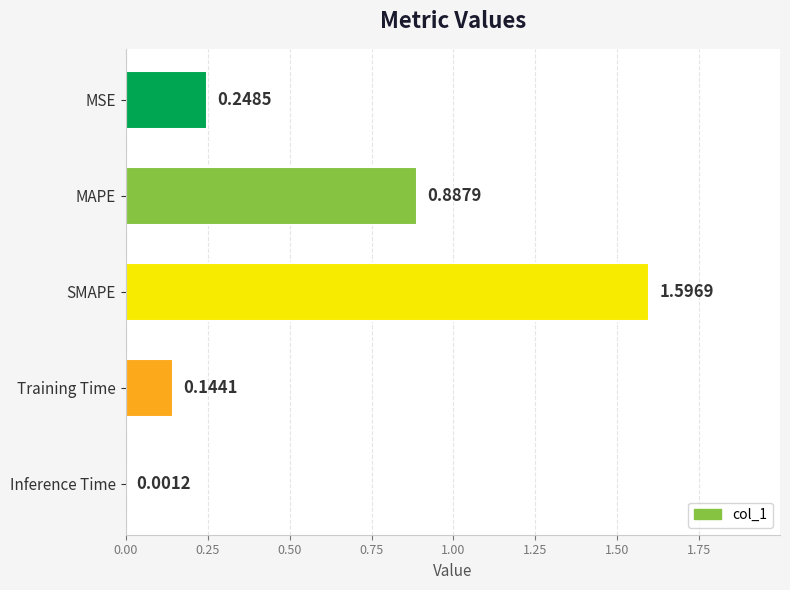

What is the sum of all values?

2.9